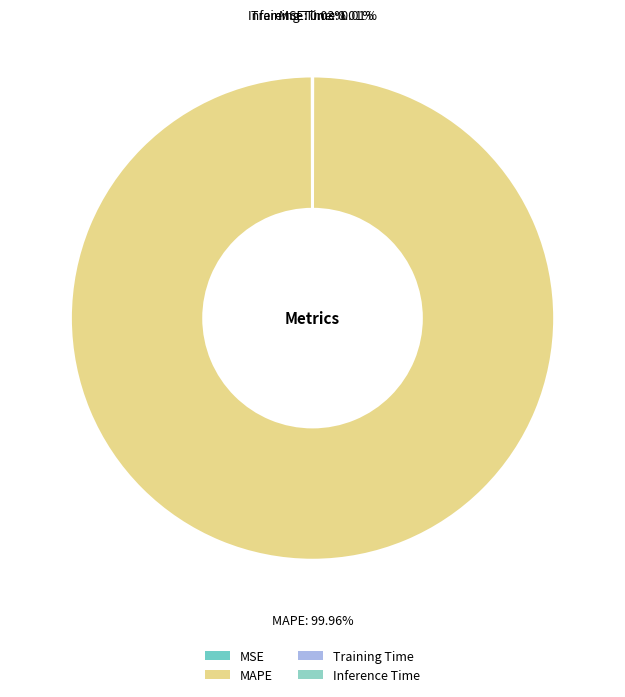

What is the majority slice?

MAPE